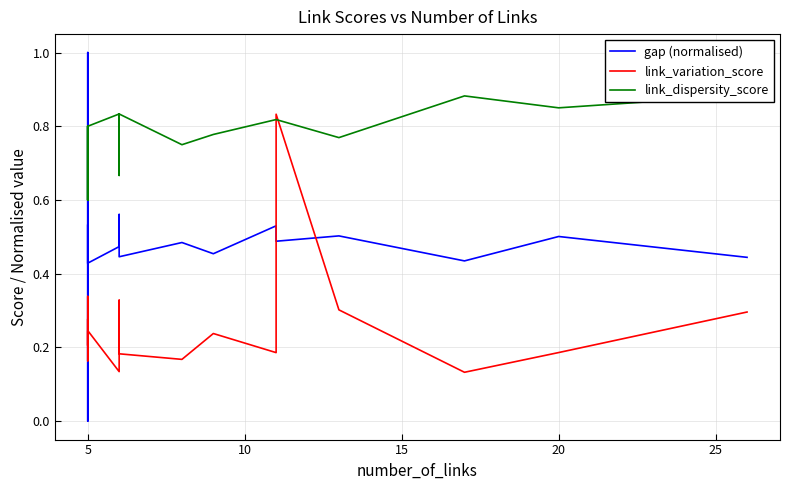

Does the chart have visible grid lines?

Yes